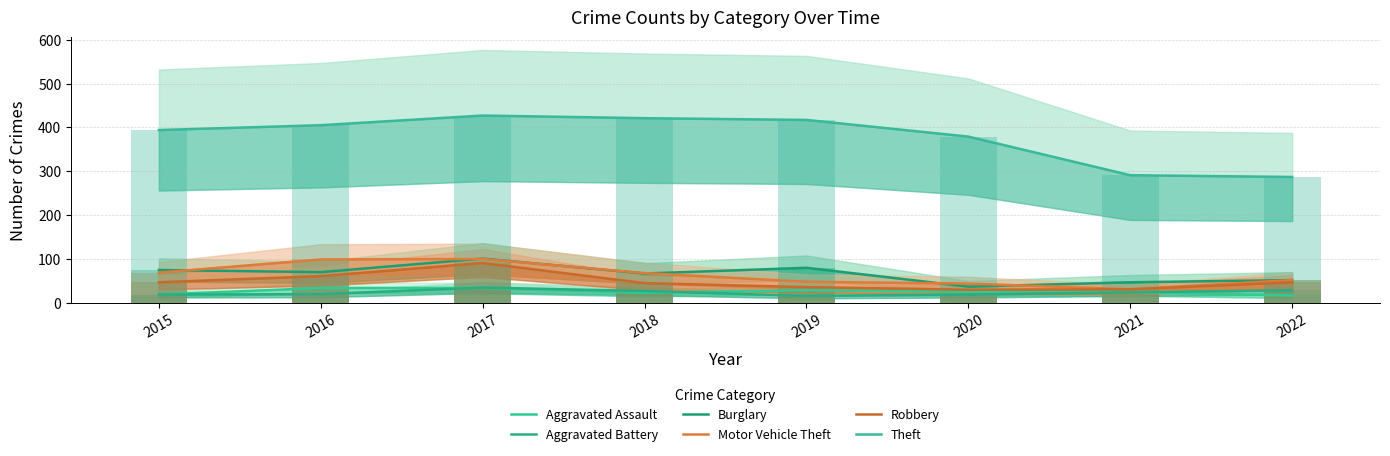

Which series has the widest spread of values?

Theft